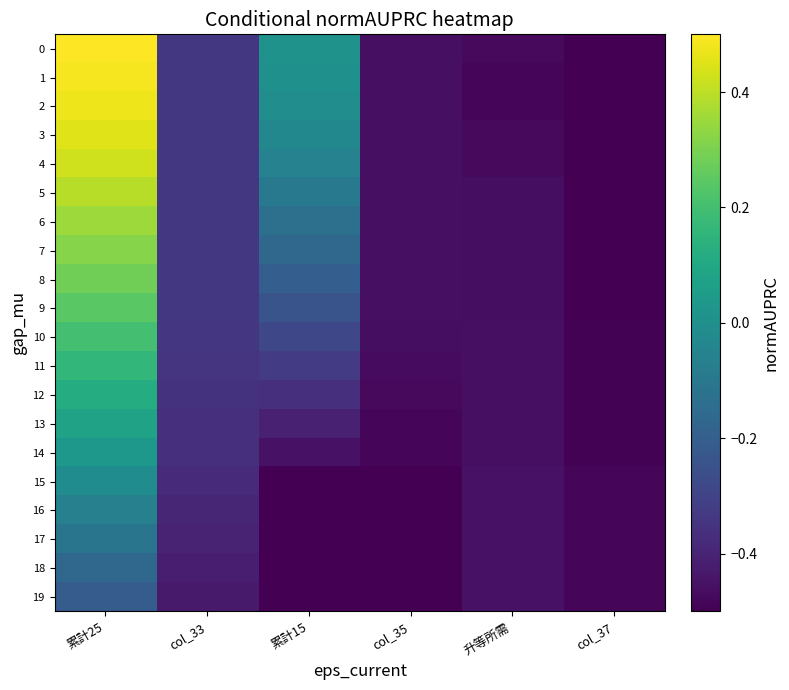

Reading left to right, what are all the values shown in this chart?

0: 累計25=0.5	col_33=-0.3	累計15=0.0	col_35=-0.5	升等所需=-0.5	col_37=-0.5
1: 累計25=0.5	col_33=-0.3	累計15=0.0	col_35=-0.5	升等所需=-0.5	col_37=-0.5
2: 累計25=0.5	col_33=-0.3	累計15=-0.0	col_35=-0.5	升等所需=-0.5	col_37=-0.5
3: 累計25=0.5	col_33=-0.3	累計15=-0.0	col_35=-0.5	升等所需=-0.5	col_37=-0.5
4: 累計25=0.4	col_33=-0.3	累計15=-0.1	col_35=-0.5	升等所需=-0.5	col_37=-0.5
5: 累計25=0.4	col_33=-0.3	累計15=-0.1	col_35=-0.5	升等所需=-0.5	col_37=-0.5
6: 累計25=0.4	col_33=-0.3	累計15=-0.1	col_35=-0.5	升等所需=-0.5	col_37=-0.5
7: 累計25=0.3	col_33=-0.3	累計15=-0.2	col_35=-0.5	升等所需=-0.5	col_37=-0.5
8: 累計25=0.3	col_33=-0.3	累計15=-0.2	col_35=-0.5	升等所需=-0.5	col_37=-0.5
9: 累計25=0.2	col_33=-0.3	累計15=-0.2	col_35=-0.5	升等所需=-0.5	col_37=-0.5
10: 累計25=0.2	col_33=-0.3	累計15=-0.3	col_35=-0.5	升等所需=-0.5	col_37=-0.5
11: 累計25=0.2	col_33=-0.3	累計15=-0.3	col_35=-0.5	升等所需=-0.5	col_37=-0.5
12: 累計25=0.1	col_33=-0.4	累計15=-0.4	col_35=-0.5	升等所需=-0.5	col_37=-0.5
13: 累計25=0.1	col_33=-0.4	累計15=-0.4	col_35=-0.5	升等所需=-0.5	col_37=-0.5
14: 累計25=0.0	col_33=-0.4	累計15=-0.5	col_35=-0.5	升等所需=-0.5	col_37=-0.5
15: 累計25=-0.0	col_33=-0.4	累計15=-0.5	col_35=-0.5	升等所需=-0.5	col_37=-0.5
16: 累計25=-0.1	col_33=-0.4	累計15=-0.5	col_35=-0.5	升等所需=-0.5	col_37=-0.5
17: 累計25=-0.1	col_33=-0.4	累計15=-0.5	col_35=-0.5	升等所需=-0.5	col_37=-0.5
18: 累計25=-0.2	col_33=-0.4	累計15=-0.5	col_35=-0.5	升等所需=-0.5	col_37=-0.5
19: 累計25=-0.2	col_33=-0.4	累計15=-0.5	col_35=-0.5	升等所需=-0.5	col_37=-0.5